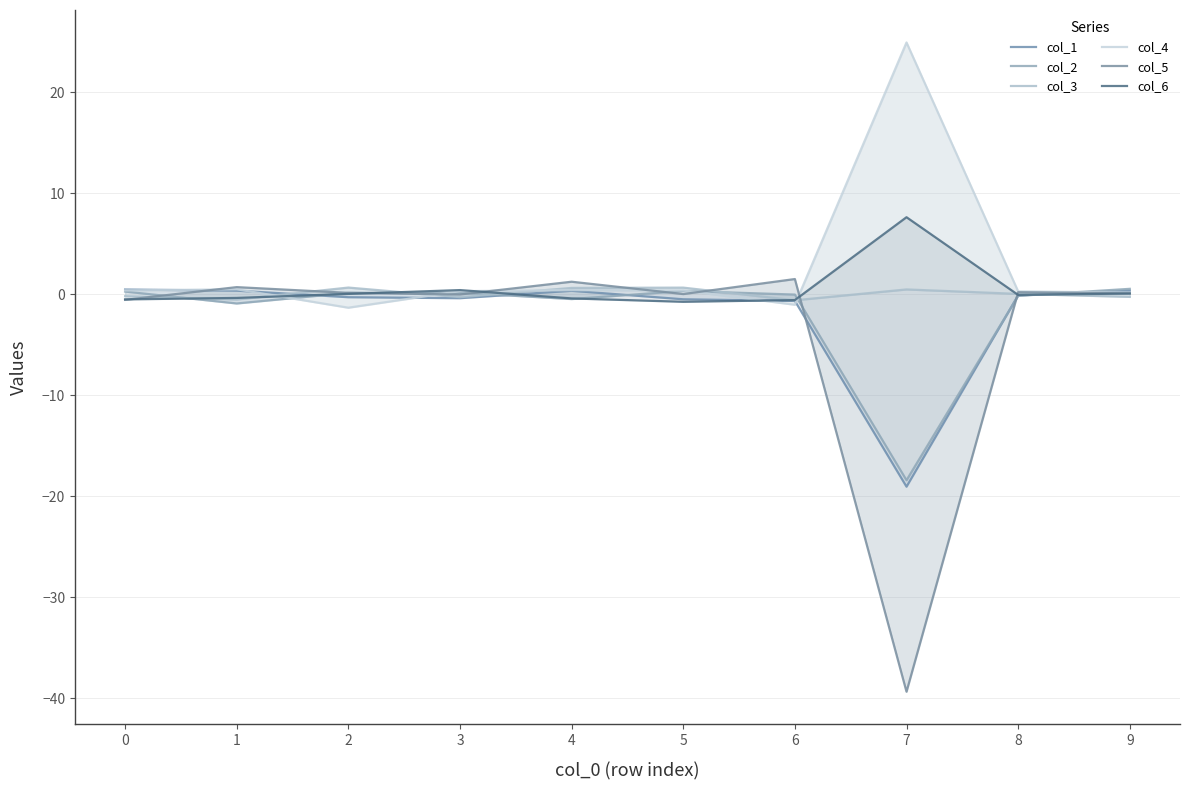

How many negative values does the col_2 series have?

5